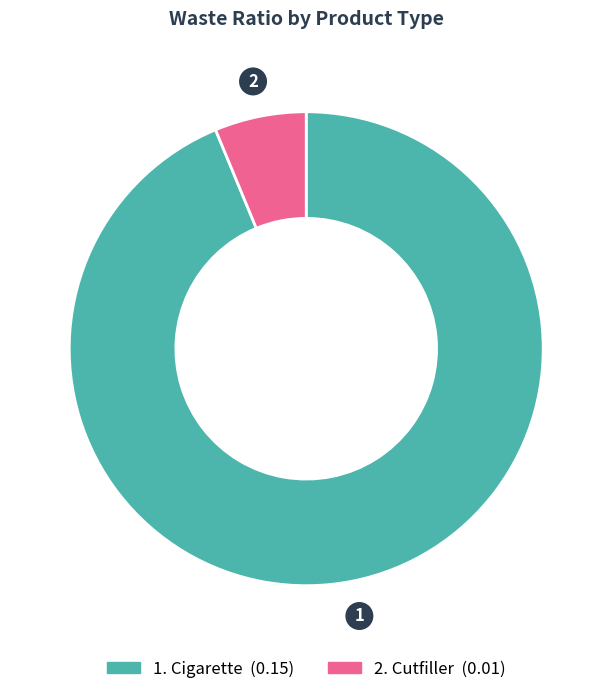

Is there any slice that represents more than half of the pie?

Yes